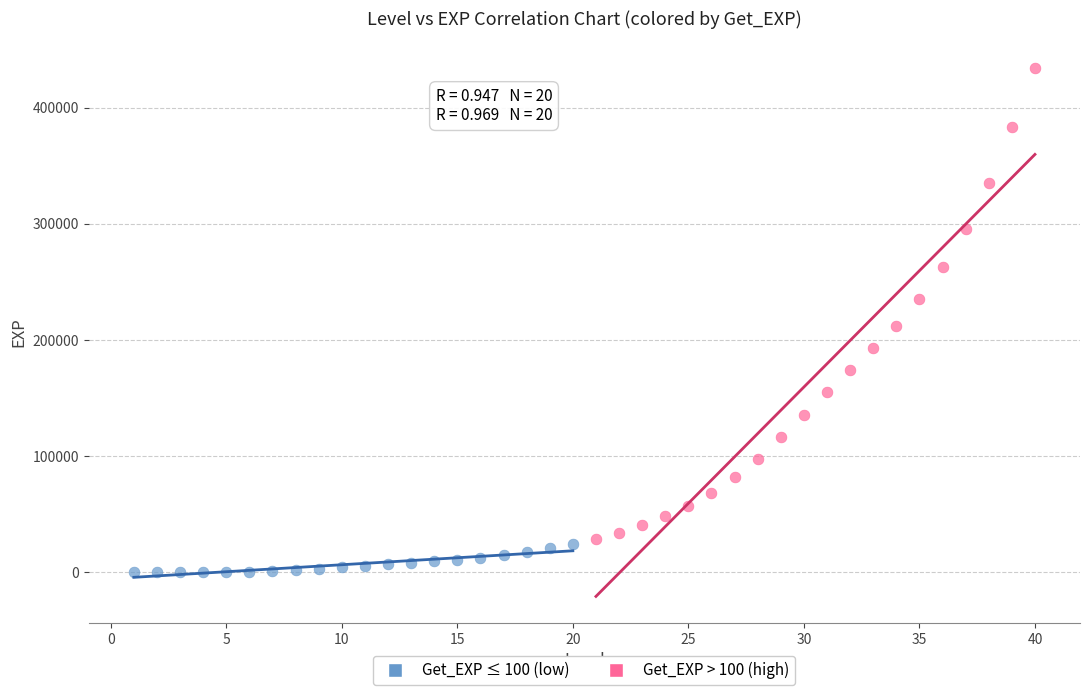

Which series reaches the minimum Y coordinate?

Get_EXP ≤ 100 (low)